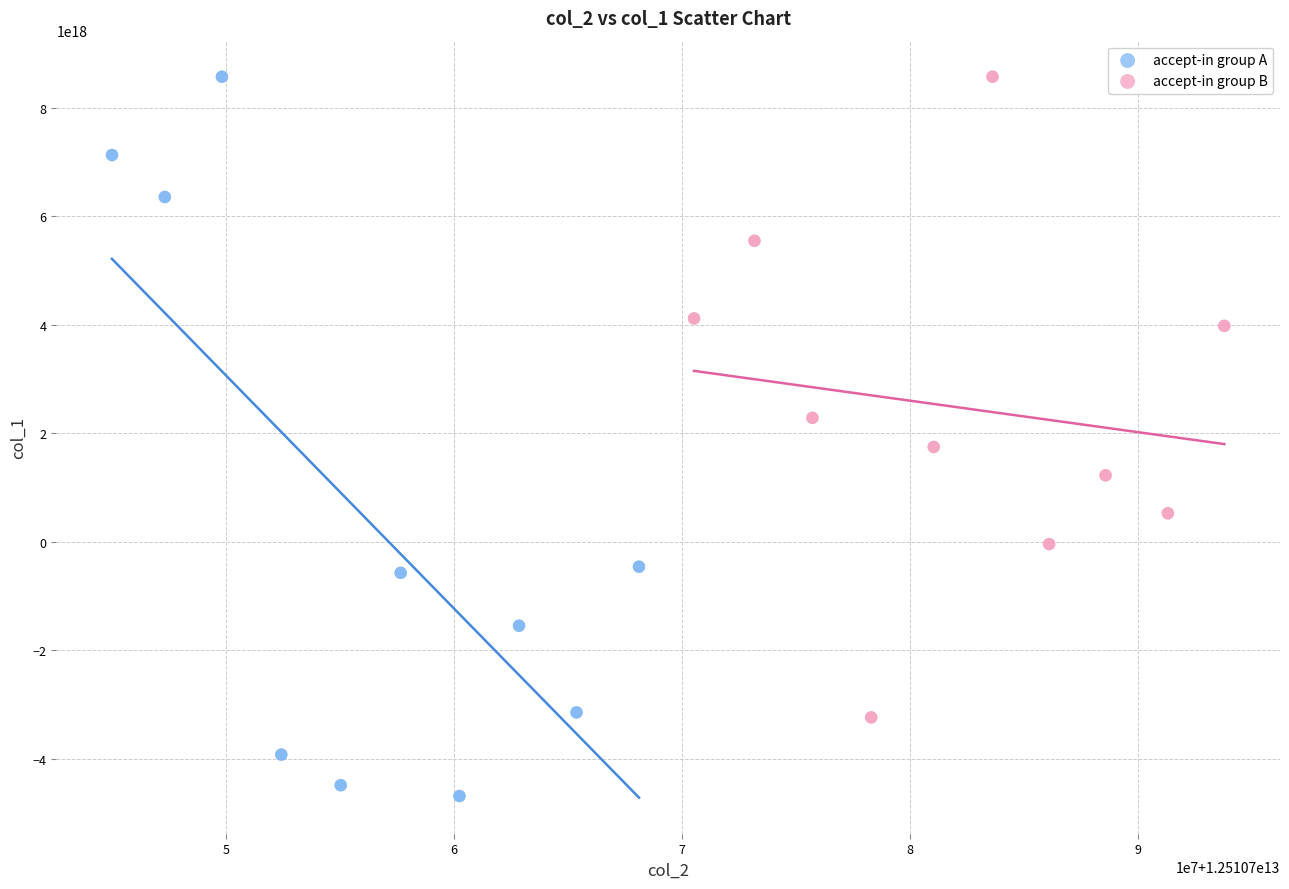

Which series has the widest spread of Y values?

accept-in group A